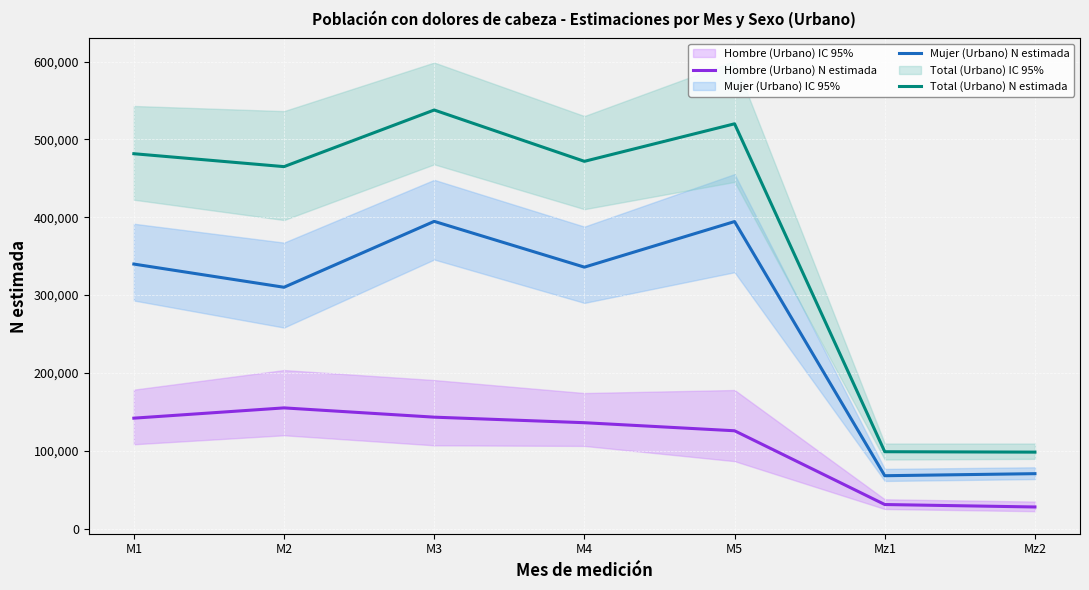

What is the difference between the highest and lowest values at M2?

310019